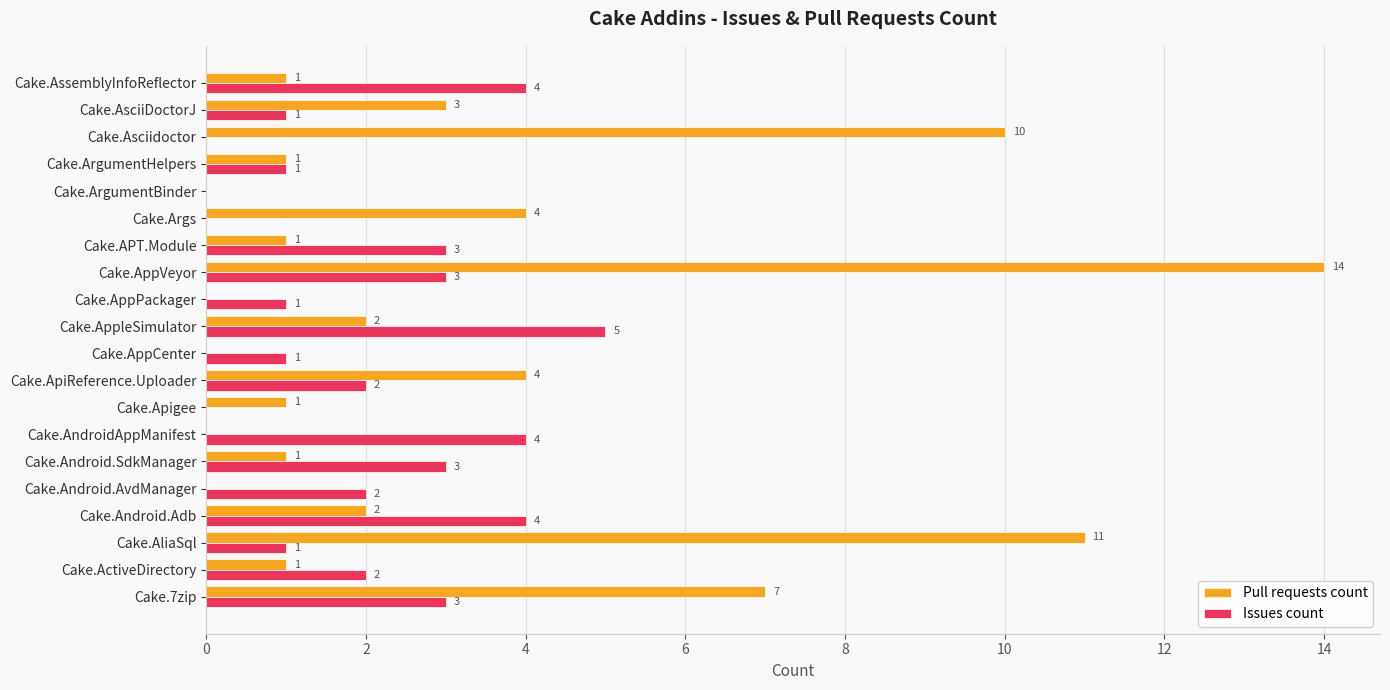

Count the number of categories in the chart.

20